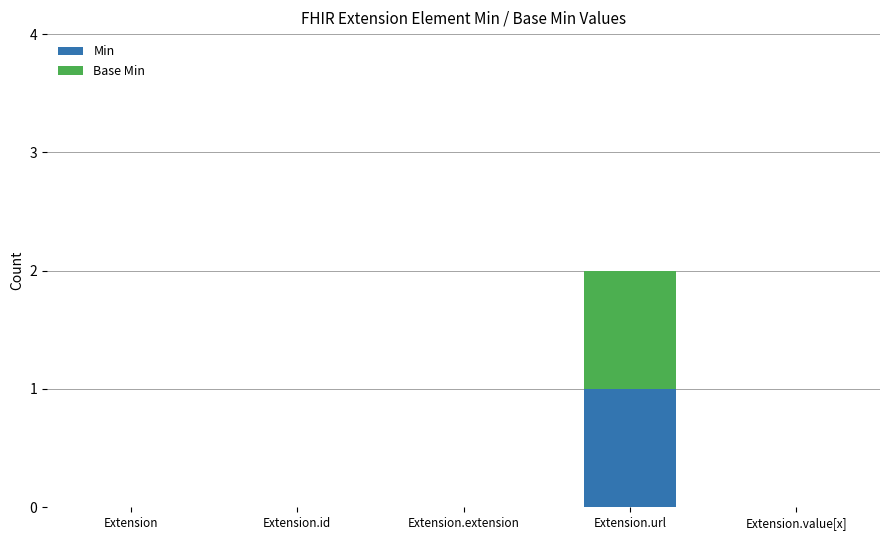

Count the number of categories in the chart.

5